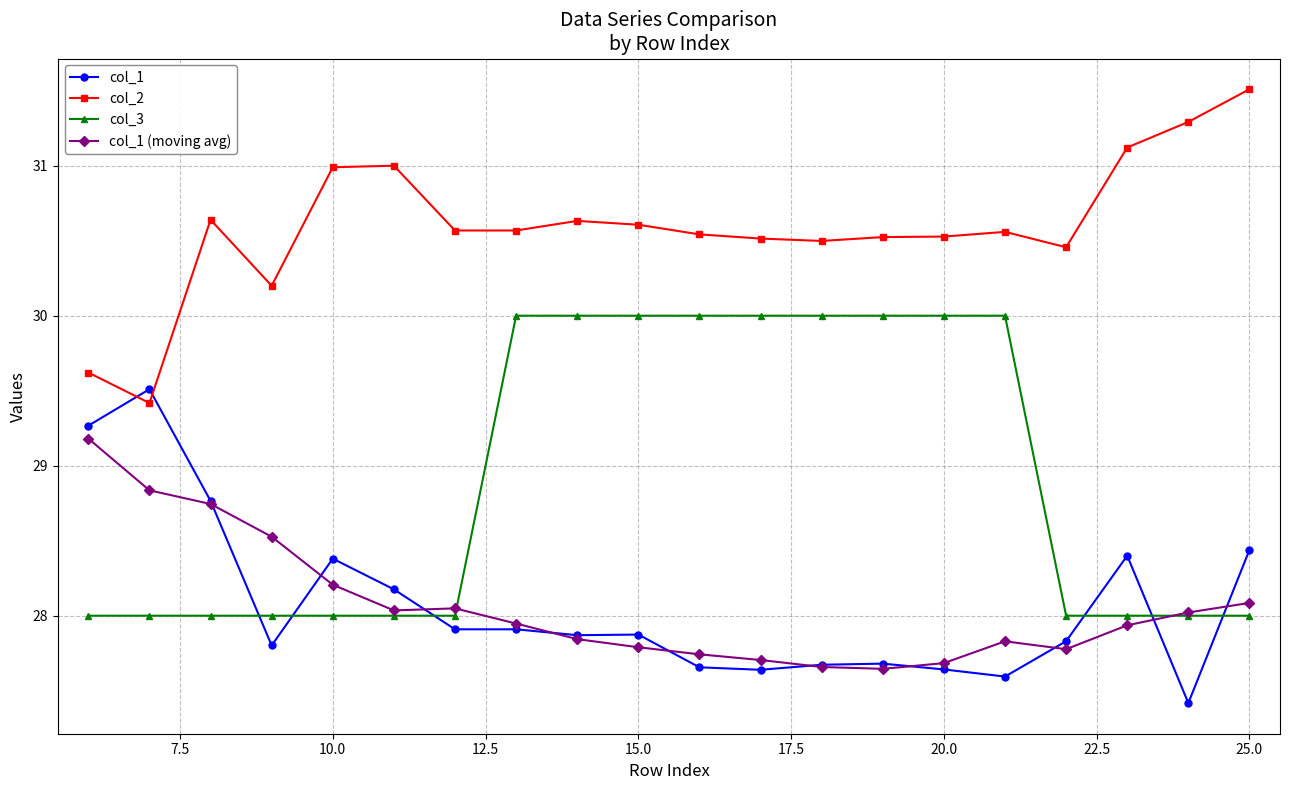

What is the average value of the col_1 series?

28.1